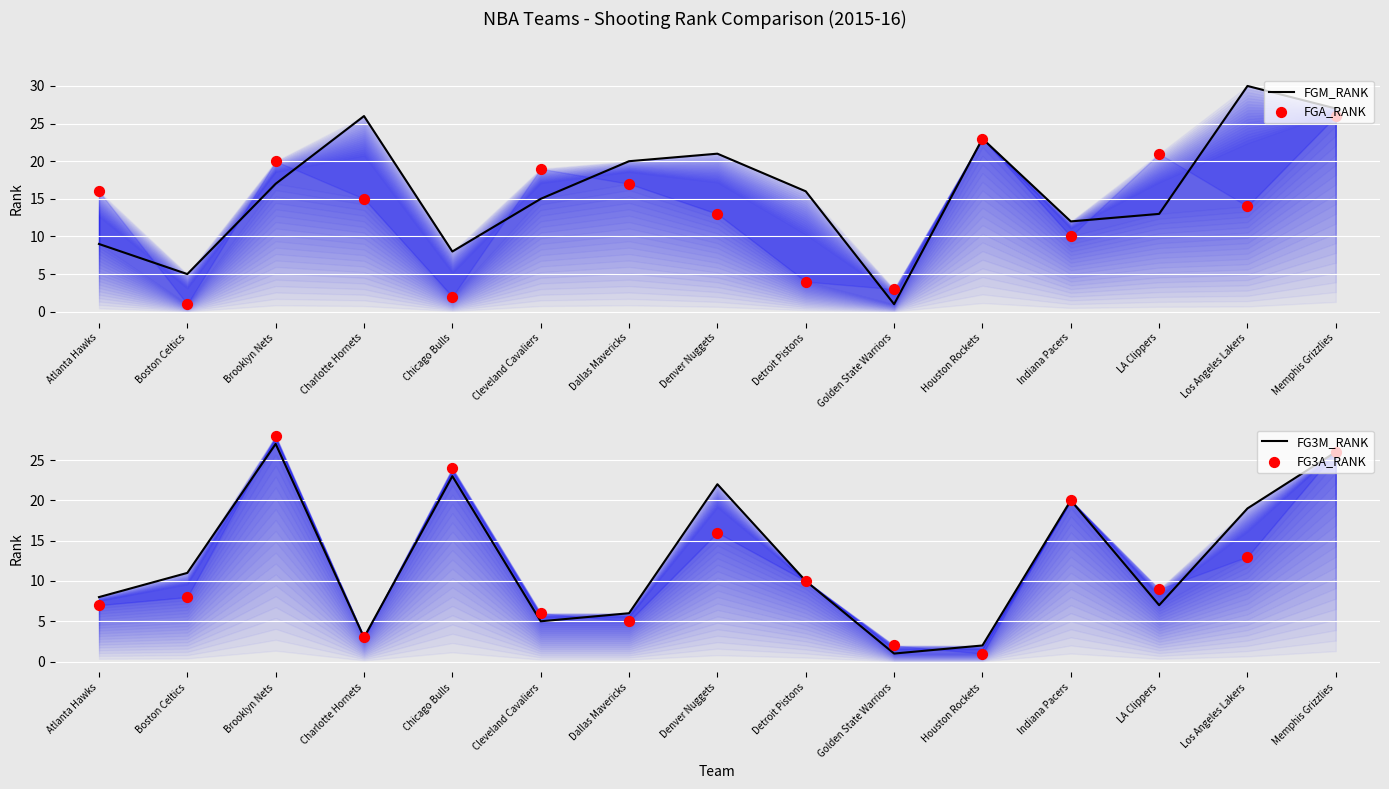

At how many categories does at least one series exceed 10?

14